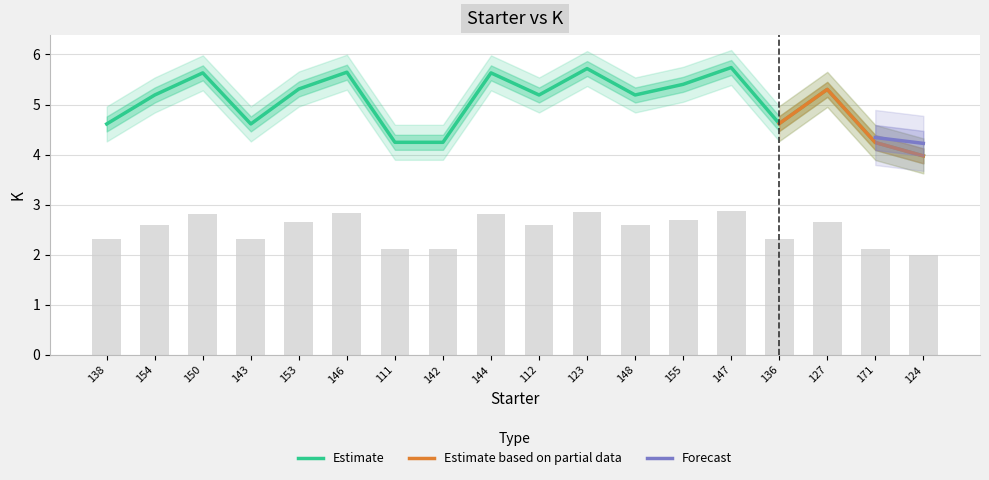

Where does the data first go above 5?

154